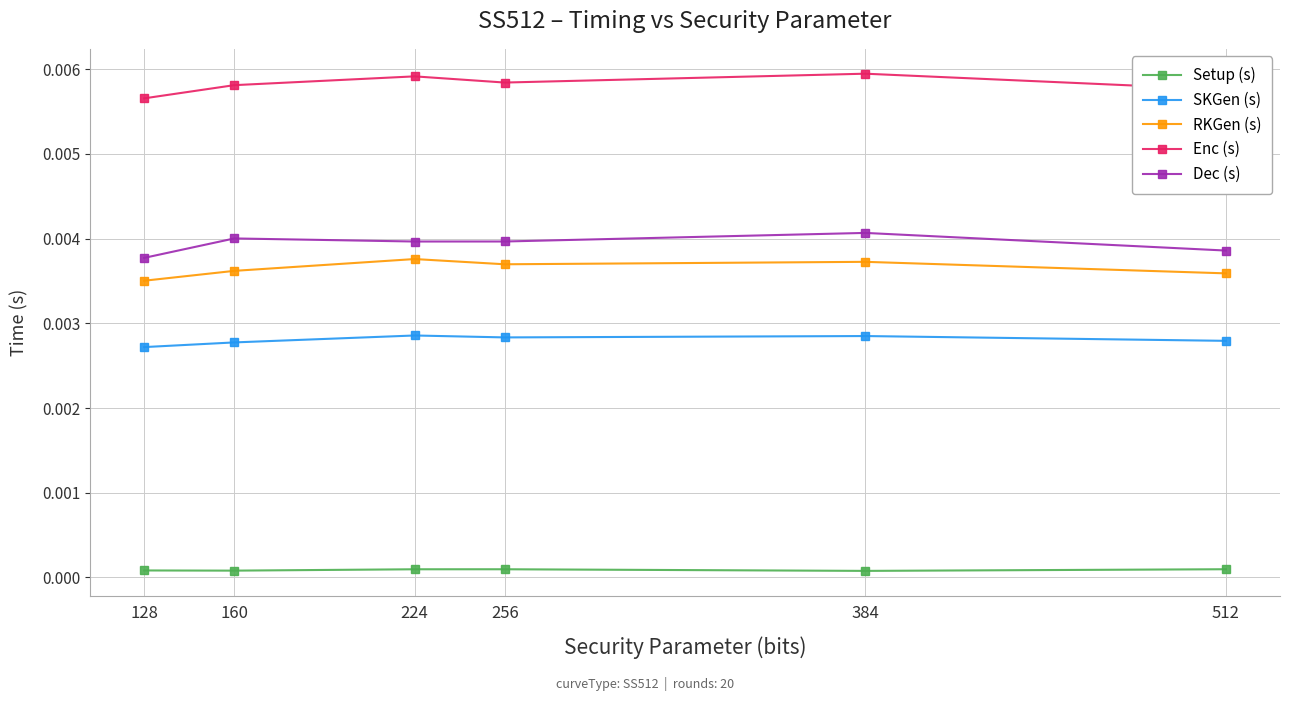

At 160, list the series in order from largest to smallest.

Enc (s), Dec (s), RKGen (s), SKGen (s), Setup (s)